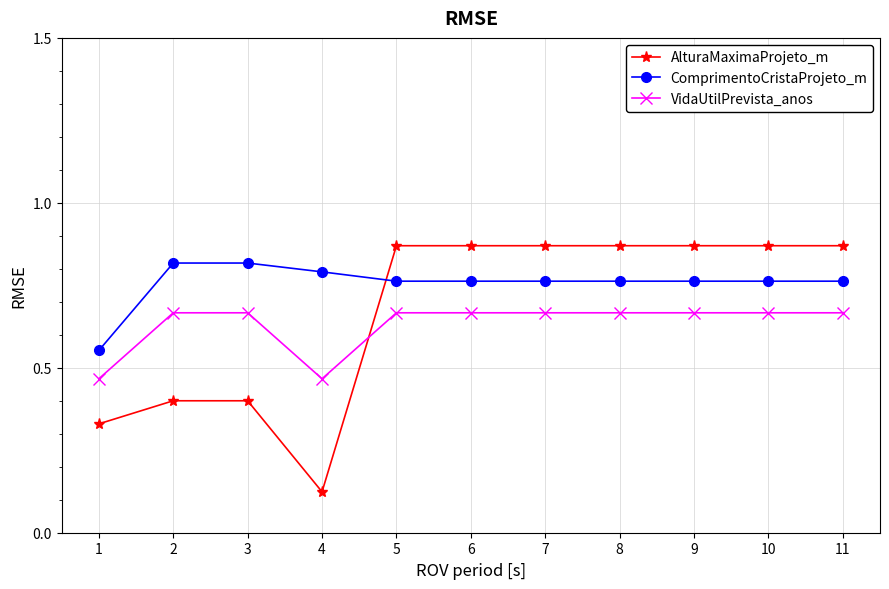

Where is the first local minimum for VidaUtilPrevista_anos?

4